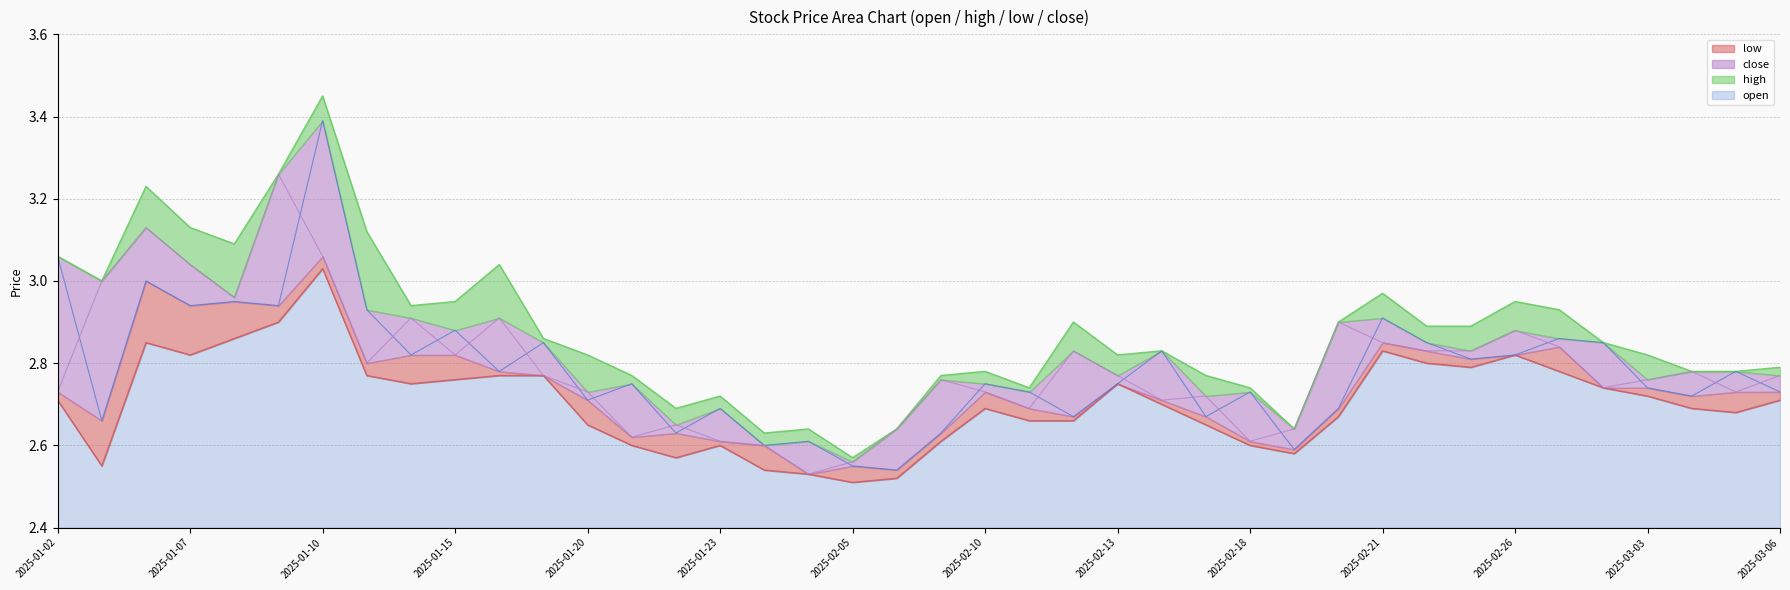

Is the value of high at 2025-03-04 greater than the value of close at 2025-03-04?

No